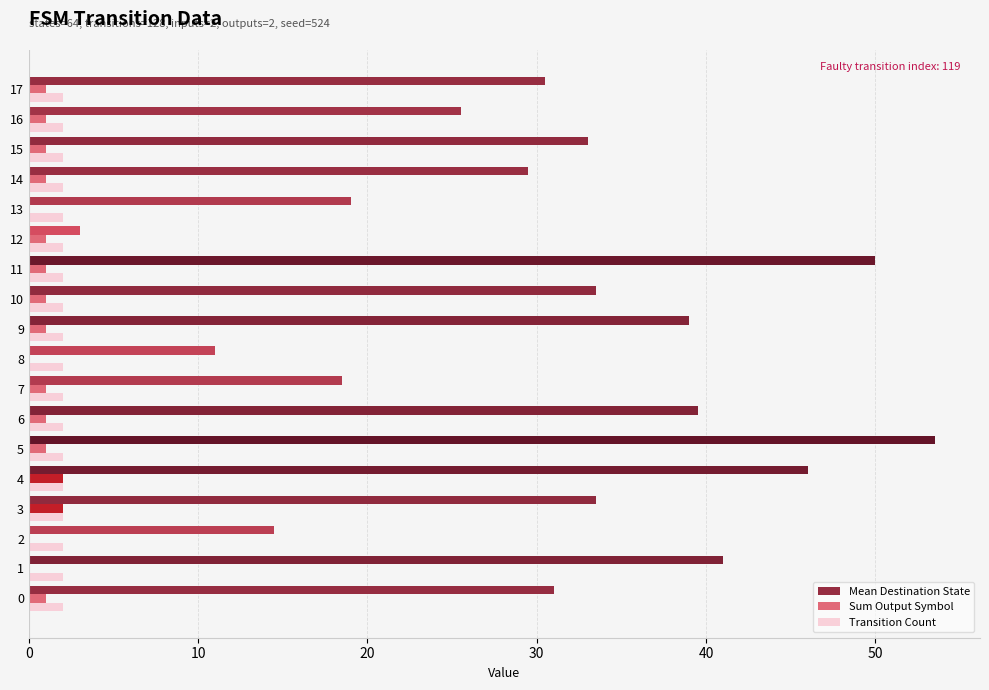

How many distinct data groups are displayed?

3